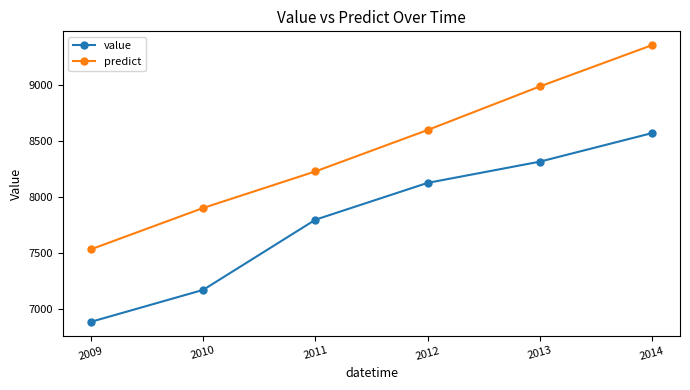

What is the difference between the highest and lowest values at 2009?

646.8